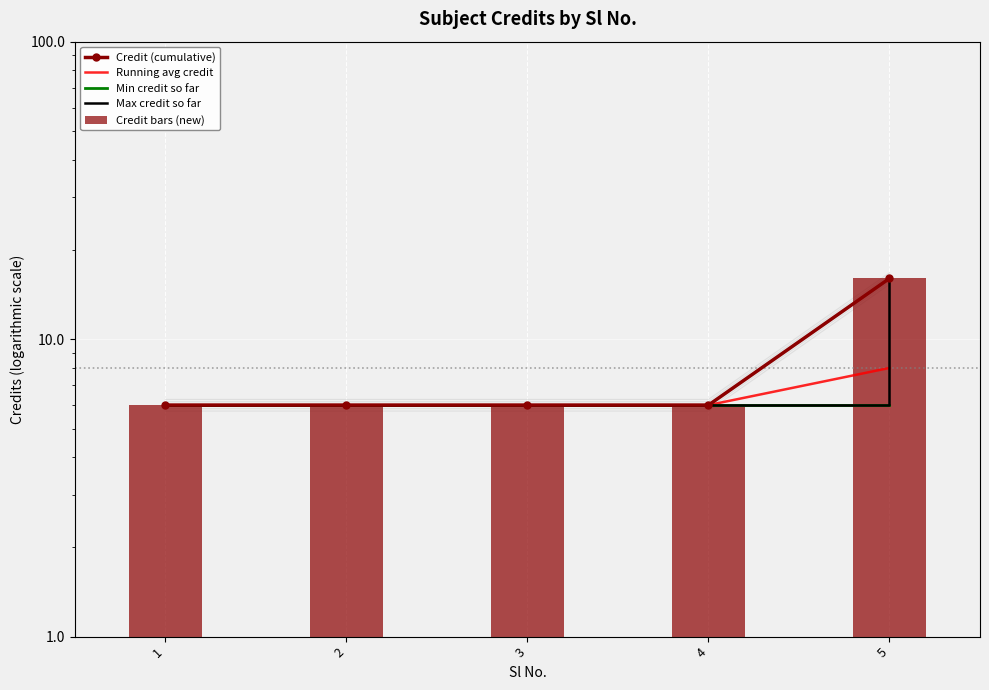

What is the smallest value displayed?

6